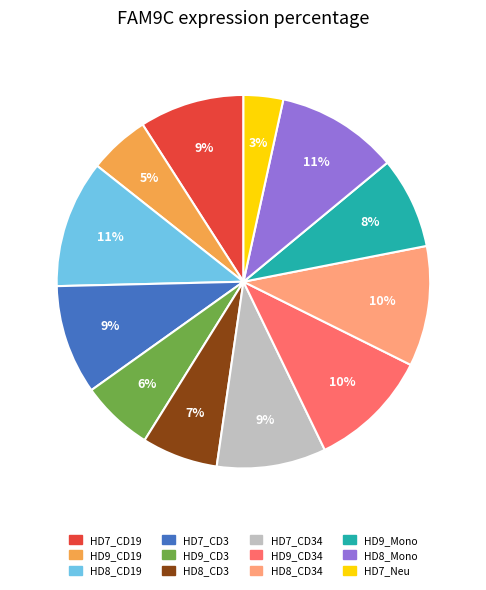

Do HD8_Mono and HD7_CD34 together represent more than half of the pie?

No